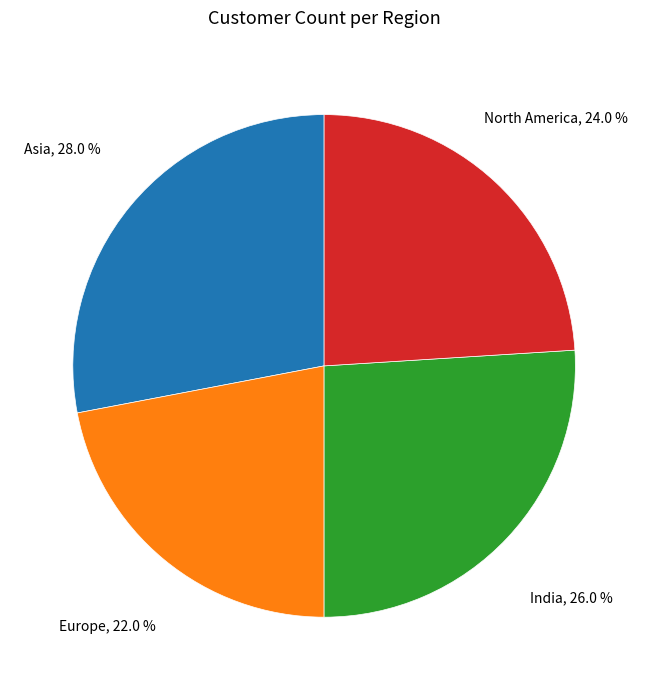

Is there a majority slice in this chart?

No